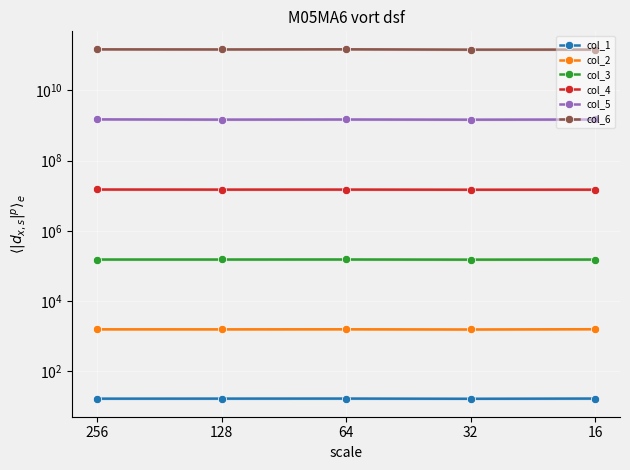

What is the difference between the col_3 values at 32 and 128?

1114.1